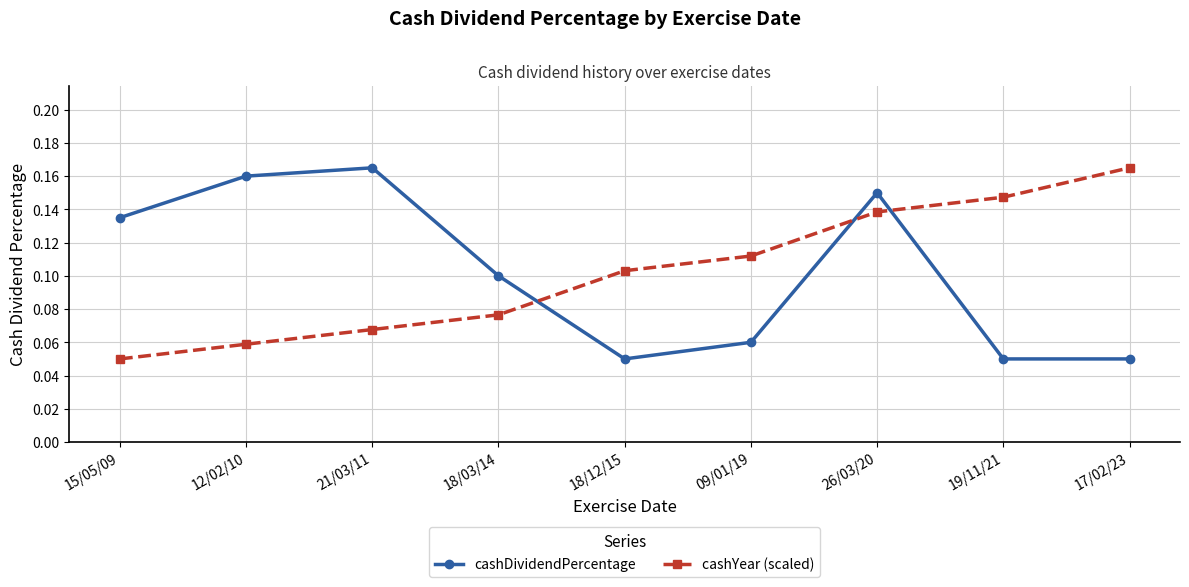

At how many categories does at least one series exceed 0?

9